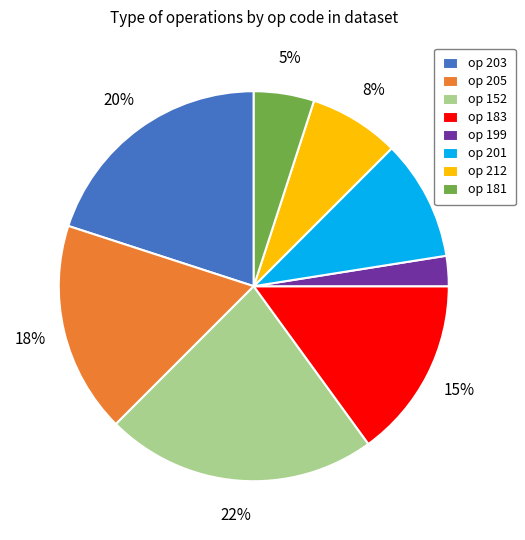

Does any single category account for the majority?

No